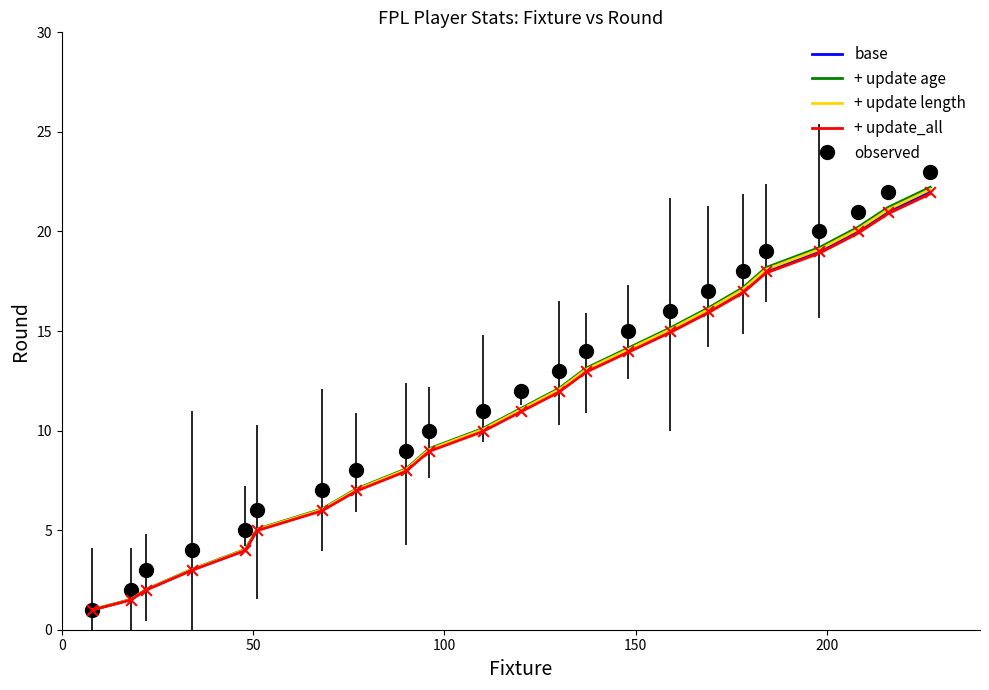

What are all the series names shown in the legend?

base, + update age, + update length, + update_all, observed